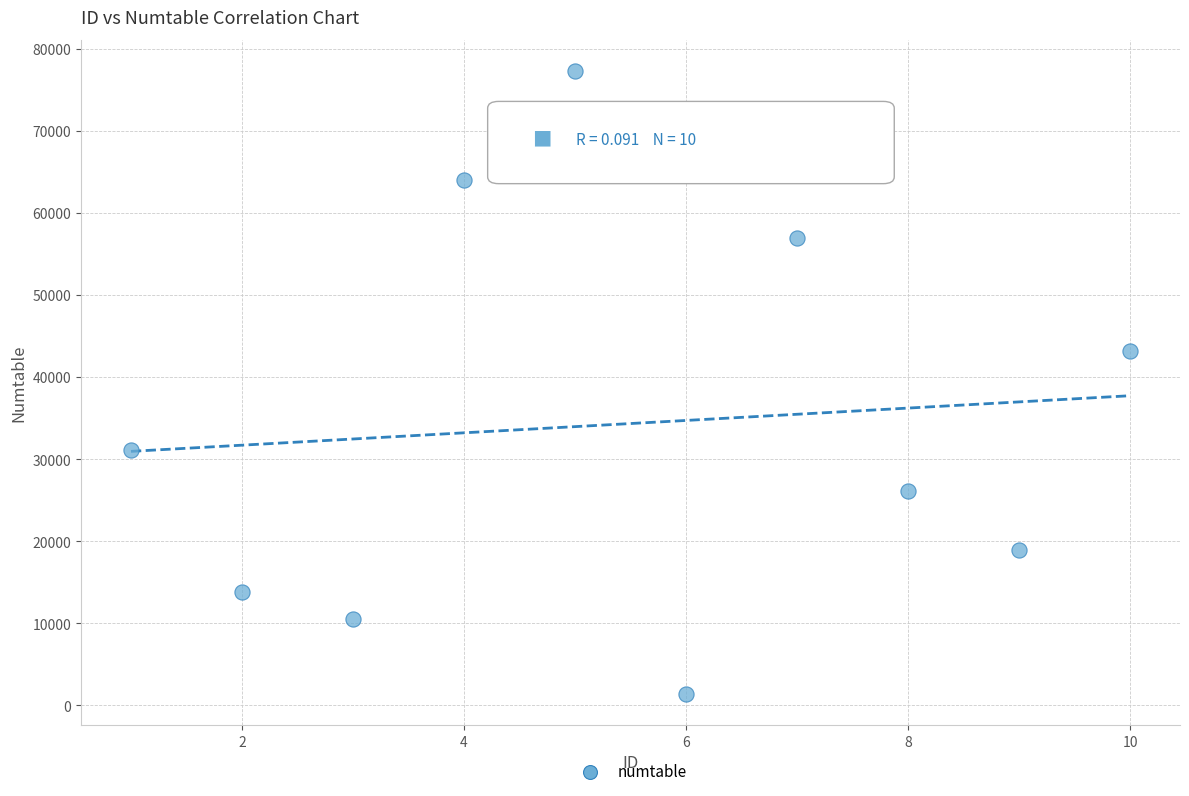

What Y value in the scatter plot is closest to 39338?

43106